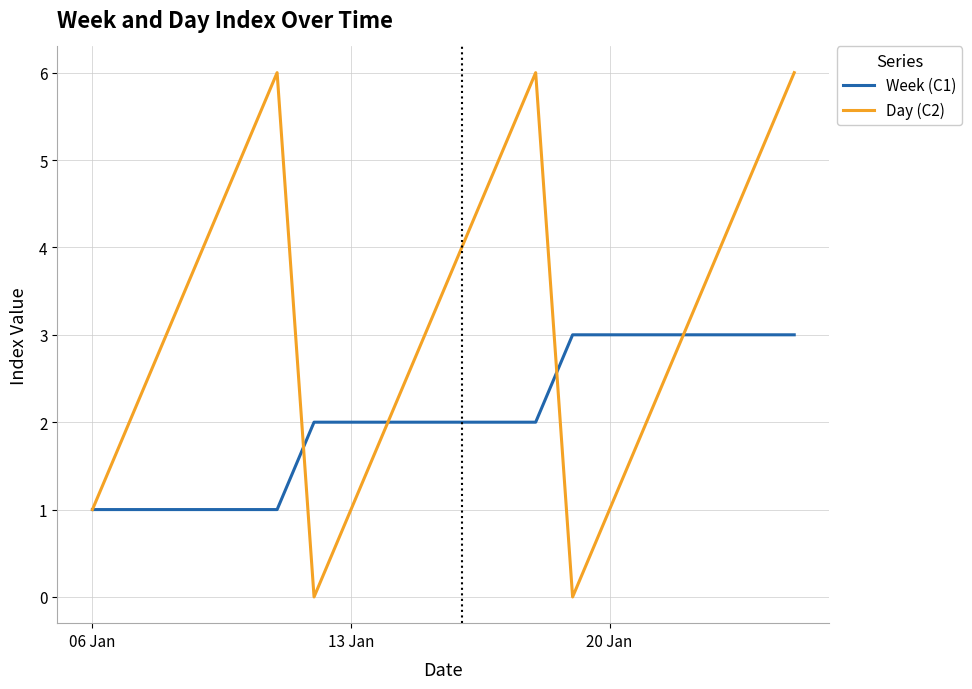

Rank the series by their average value, from highest to lowest.

Day (C2), Week (C1)